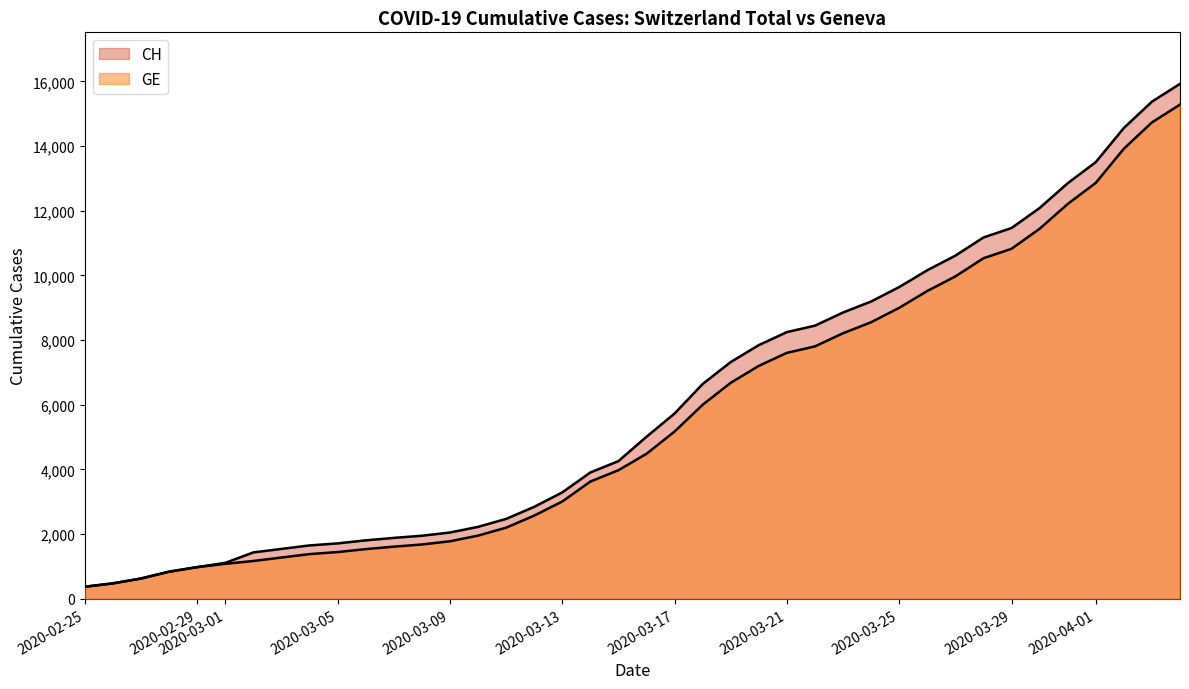

What are all the series names shown in the legend?

CH, GE